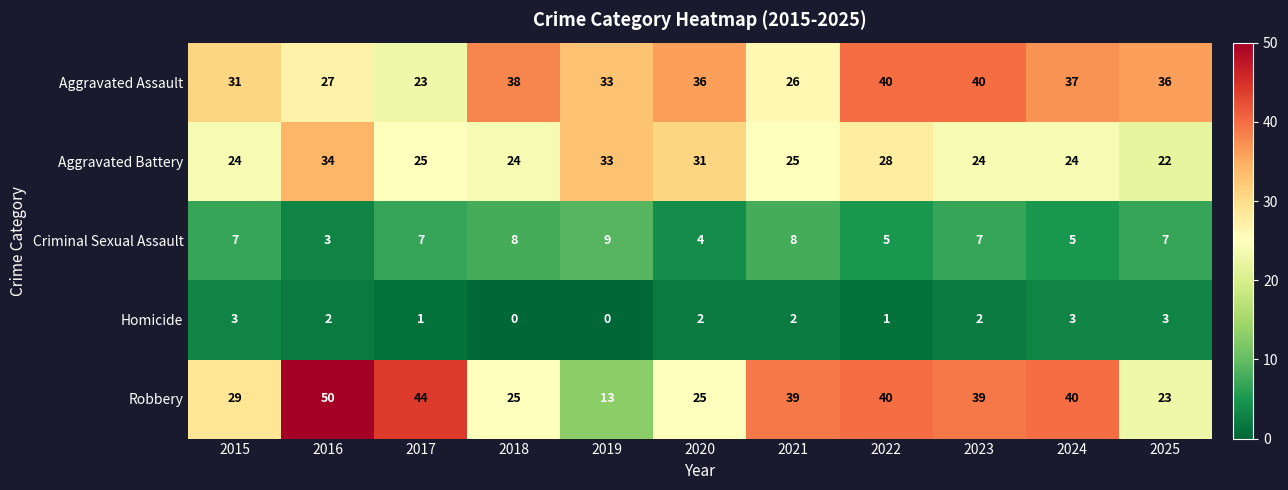

What is the total value across all series at 2019?

88